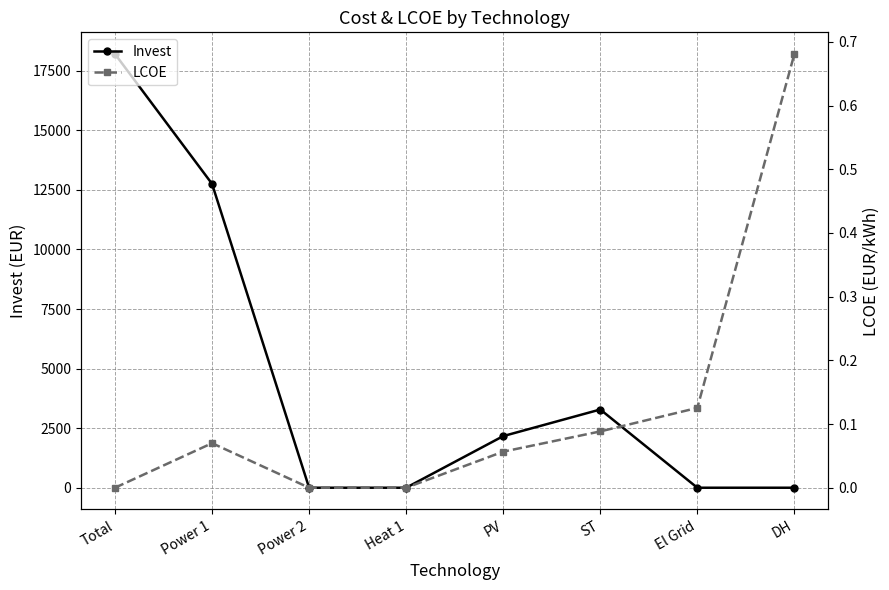

The value of Invest at Power 1 is 12751.2. True or false?

True